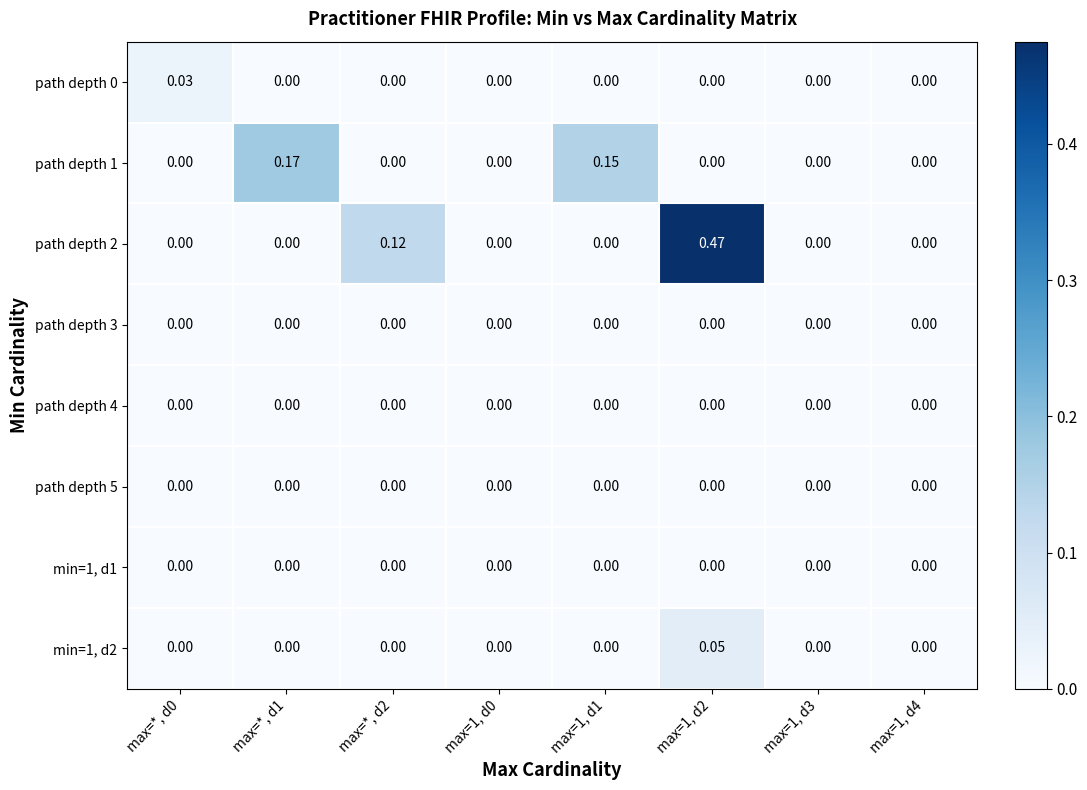

Count the number of data series in this chart.

8